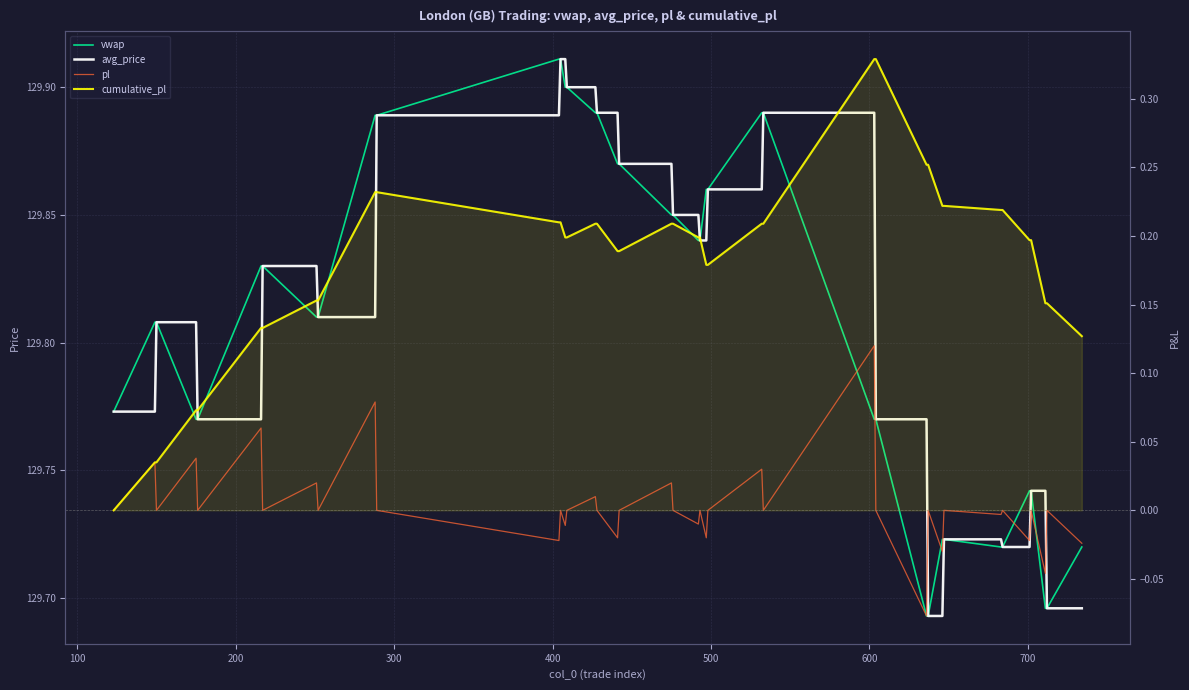

In pl, how many points are higher than both neighbors (excluding endpoints)?

16